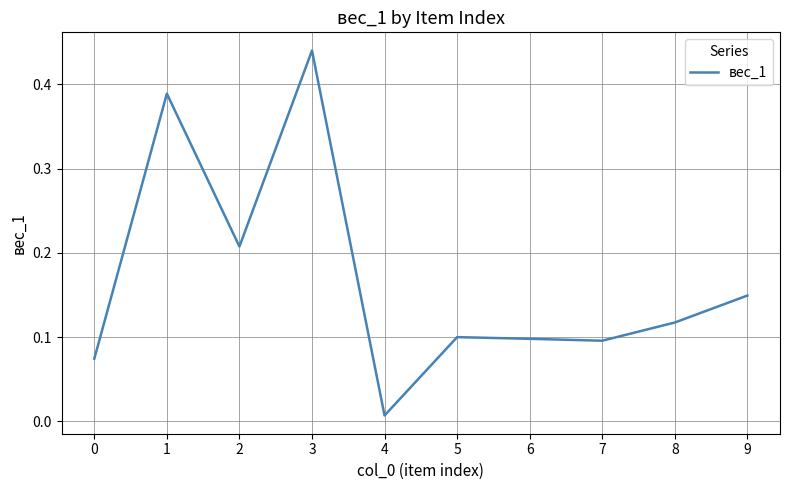

At which label is the value closest to 0?

4